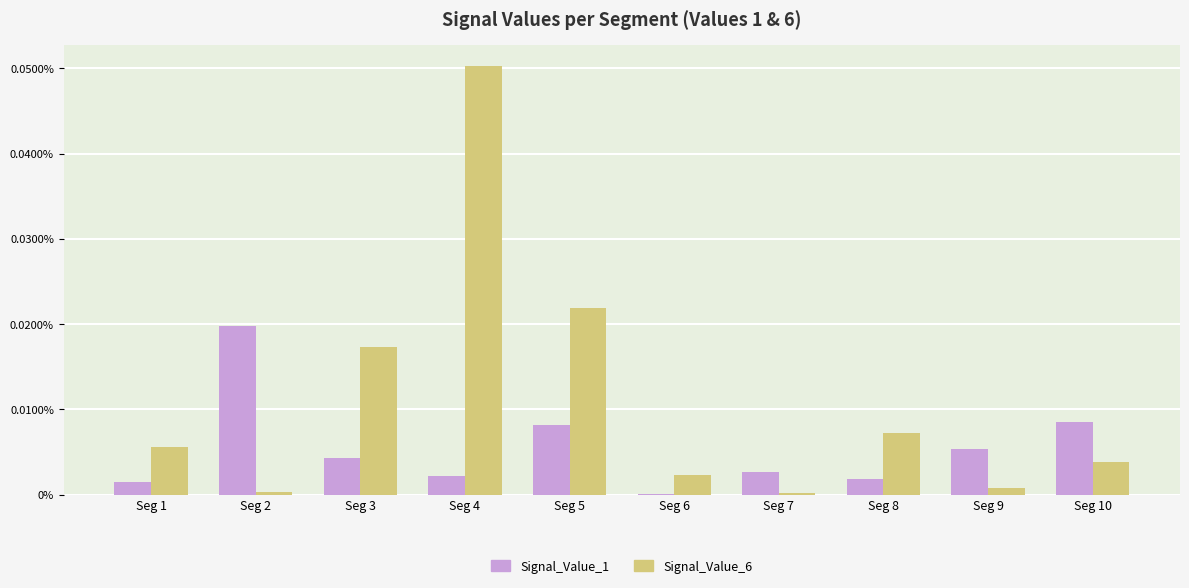

Are the bars horizontal?

No